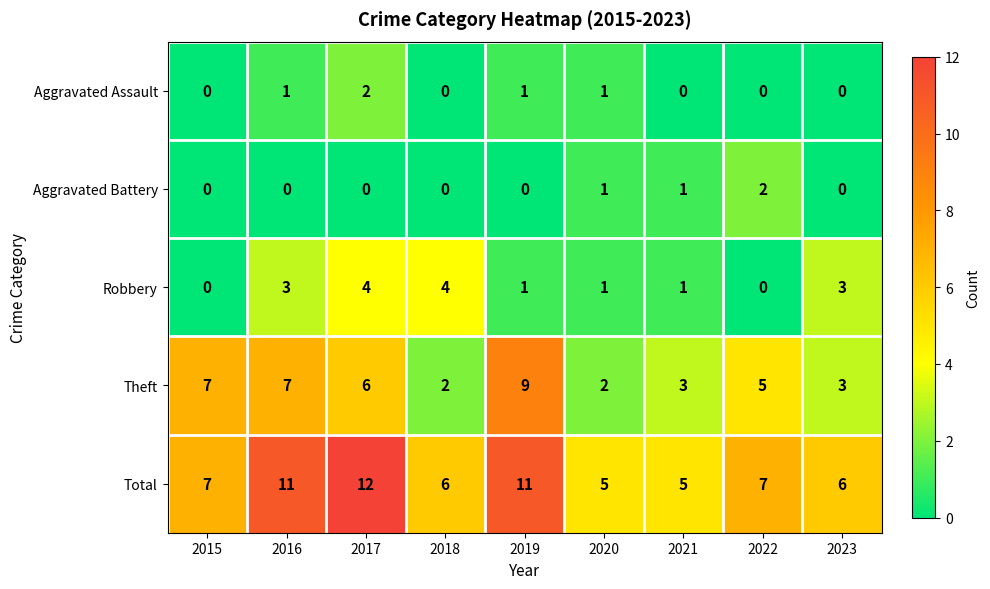

What is the sum of all Robbery values?

17